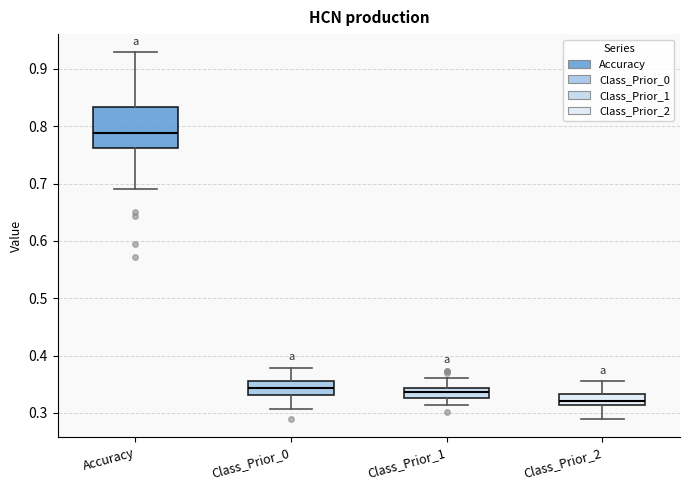

Comparing the boxes themselves (not the whiskers), which one is the tallest?

Accuracy